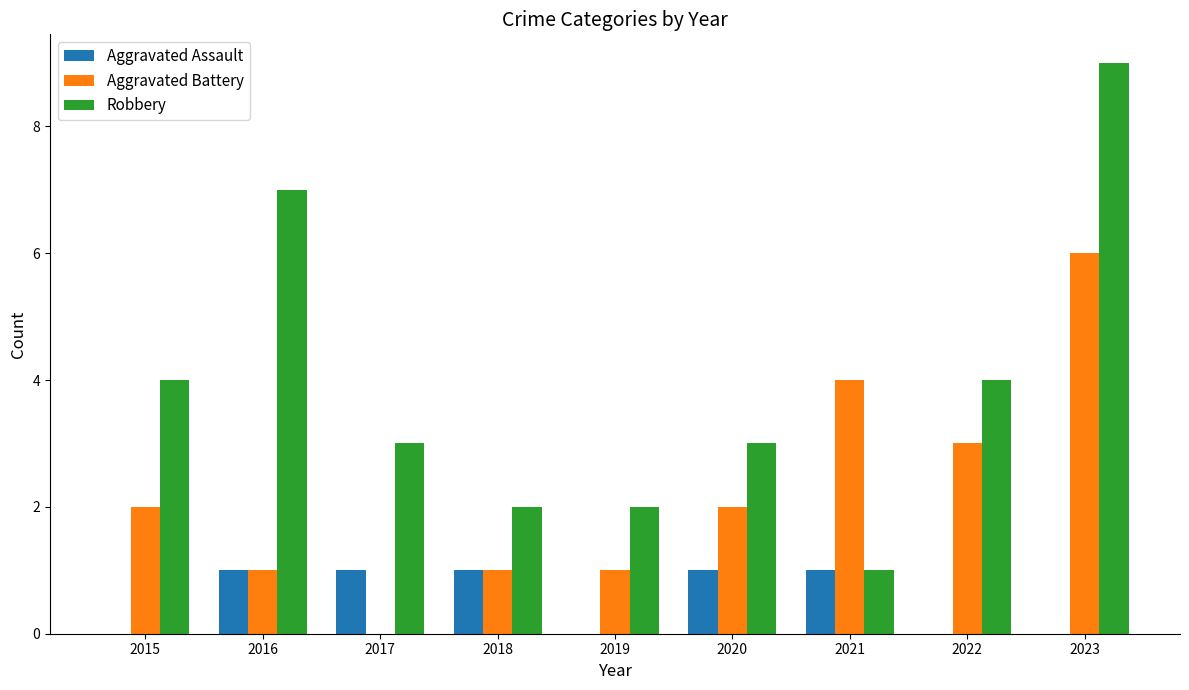

What is the sum of the Robbery values at 2017 and 2019?

5